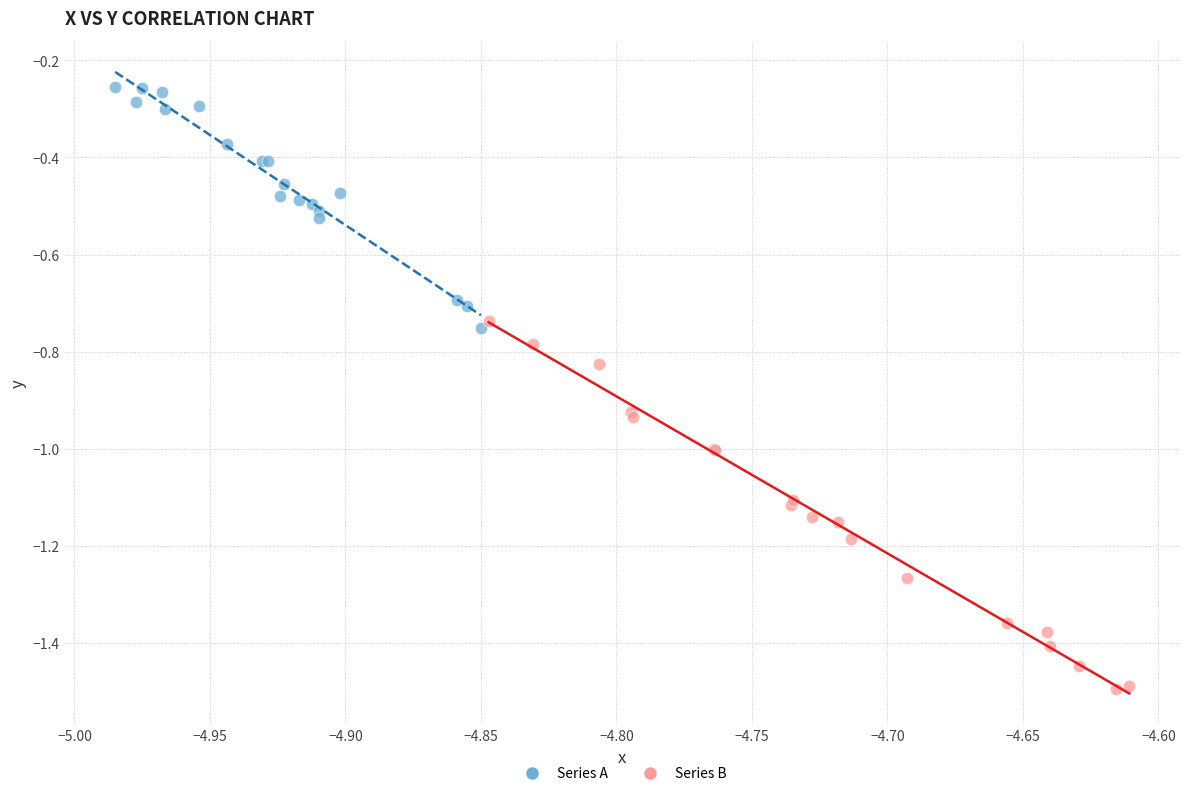

Which series has the widest spread of Y values?

Series B